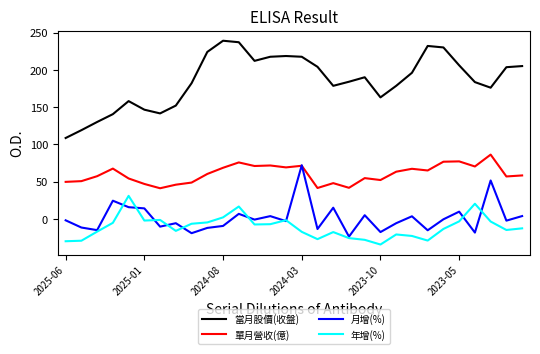

Which series has the largest total across all categories?

當月股價(收盤)